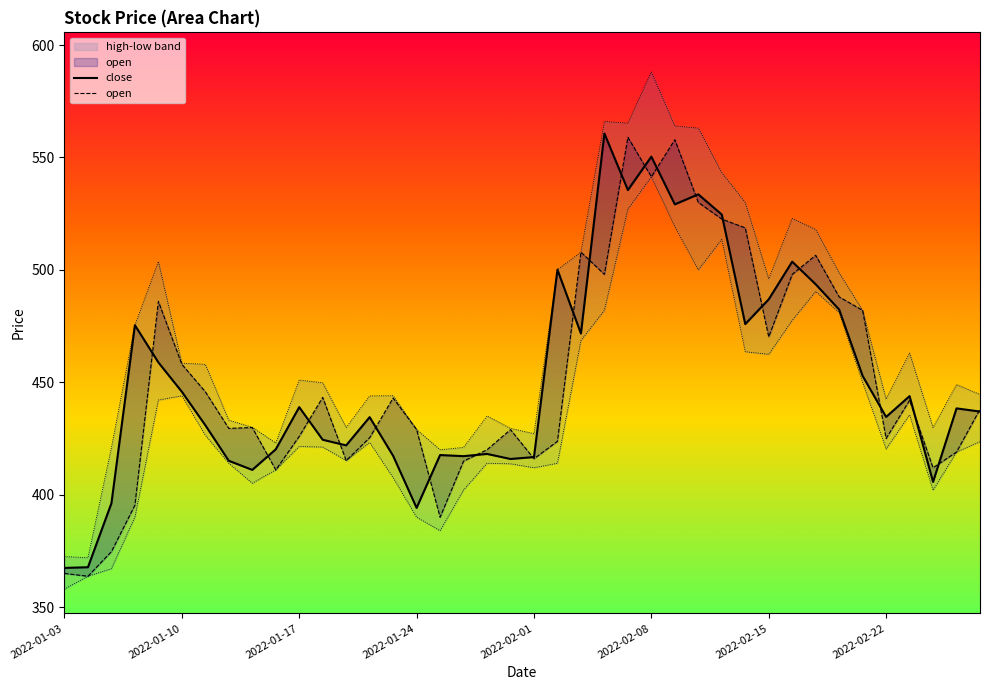

What is the difference between the high values at 2022-02-24 and 2022-02-25?

19.1